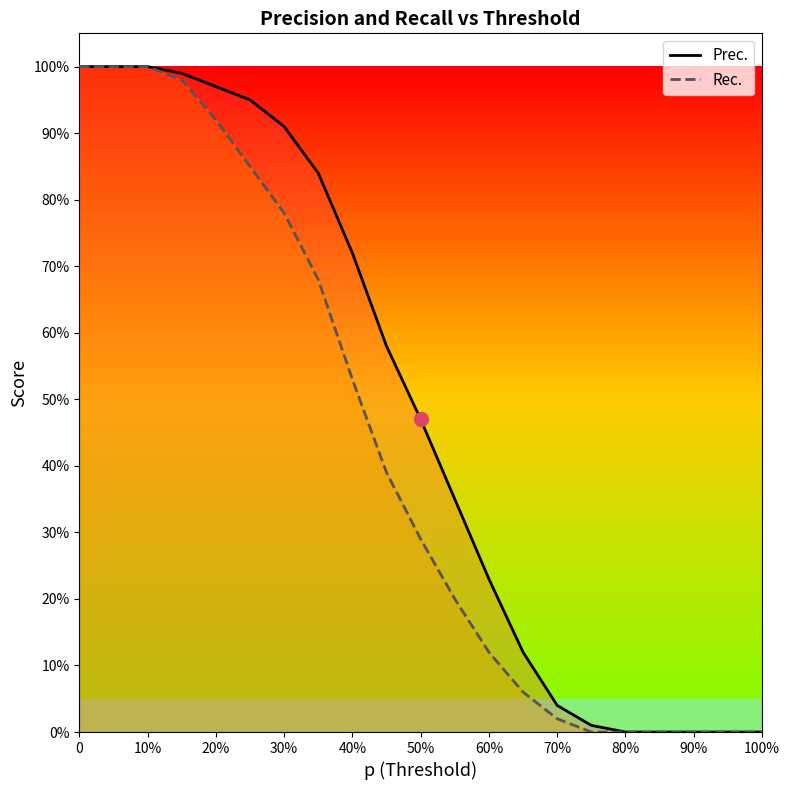

True or false: Prec. has more than 0 points higher than both neighbors.

False